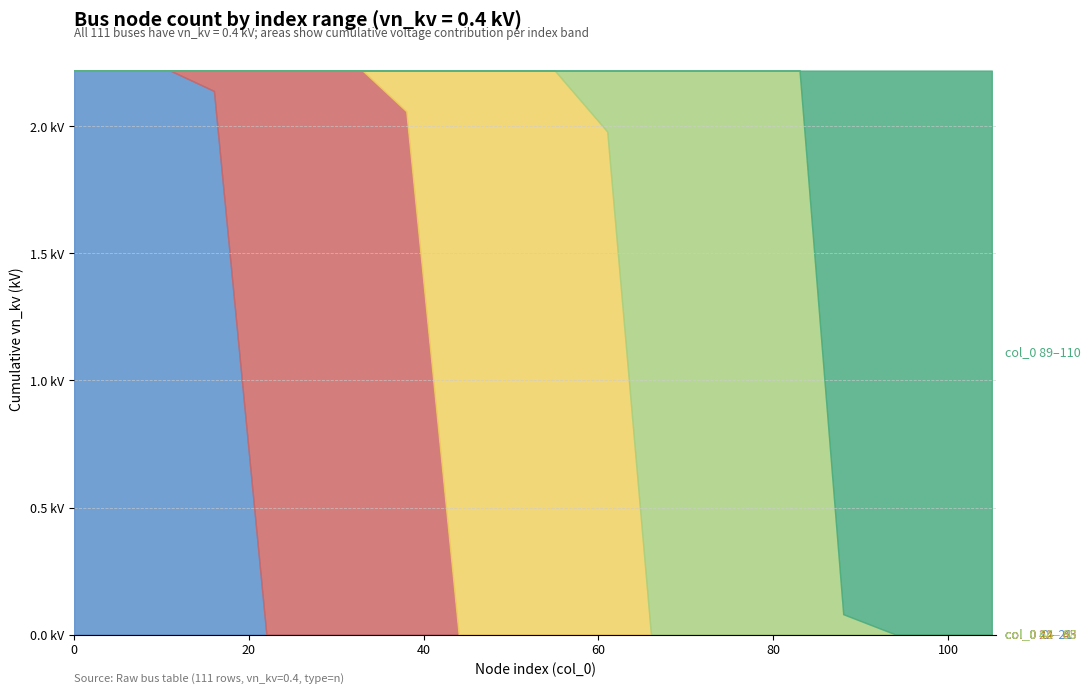

Is the value of vn_kv trend at 20 greater than the value of vn_kv peak at 65?

No